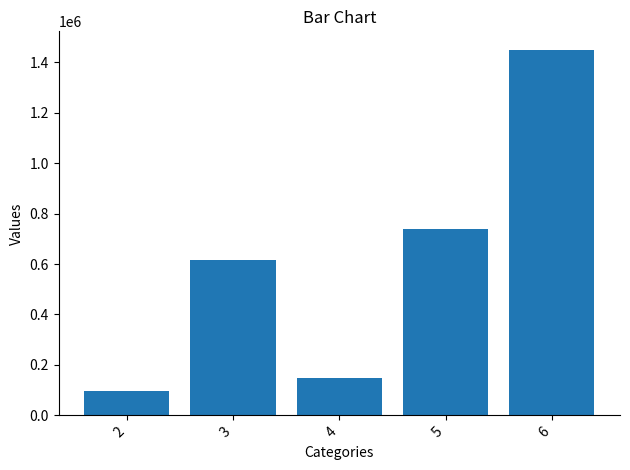

What is the maximum value shown in the chart?

1450000